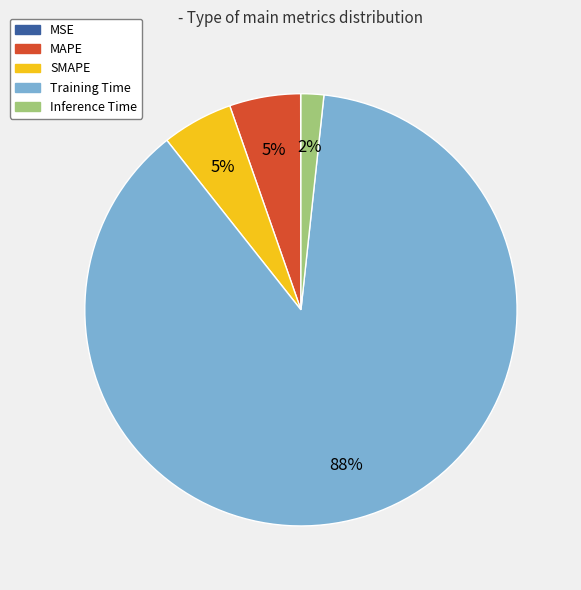

To the nearest percent, what portion does Training Time represent?

88%